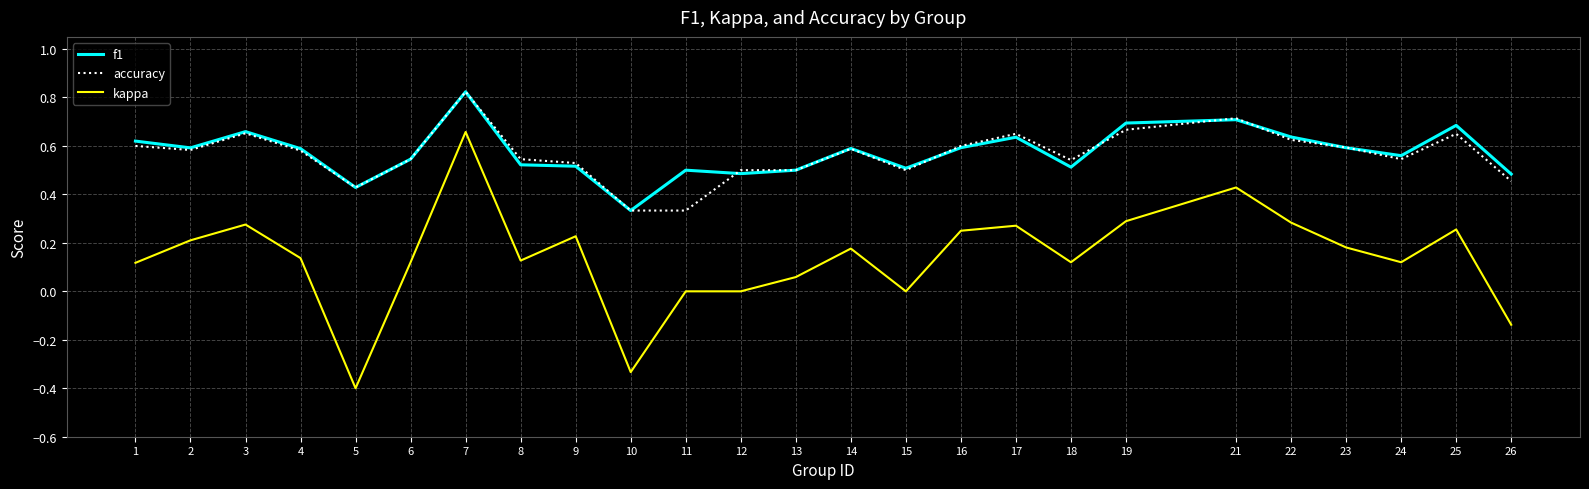

The value of kappa at 11 is 0.0. True or false?

True